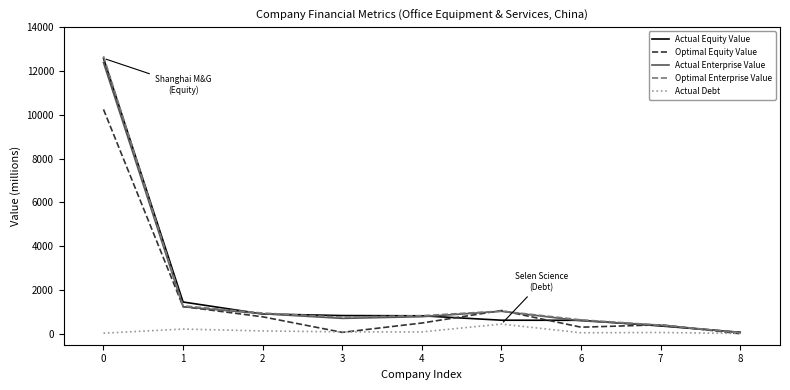

What is the maximum value shown in the chart?

12674.4